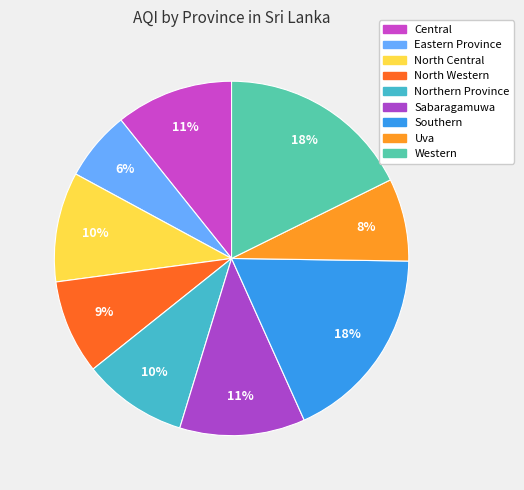

True or false: Uva accounts for 2% of the total.

False